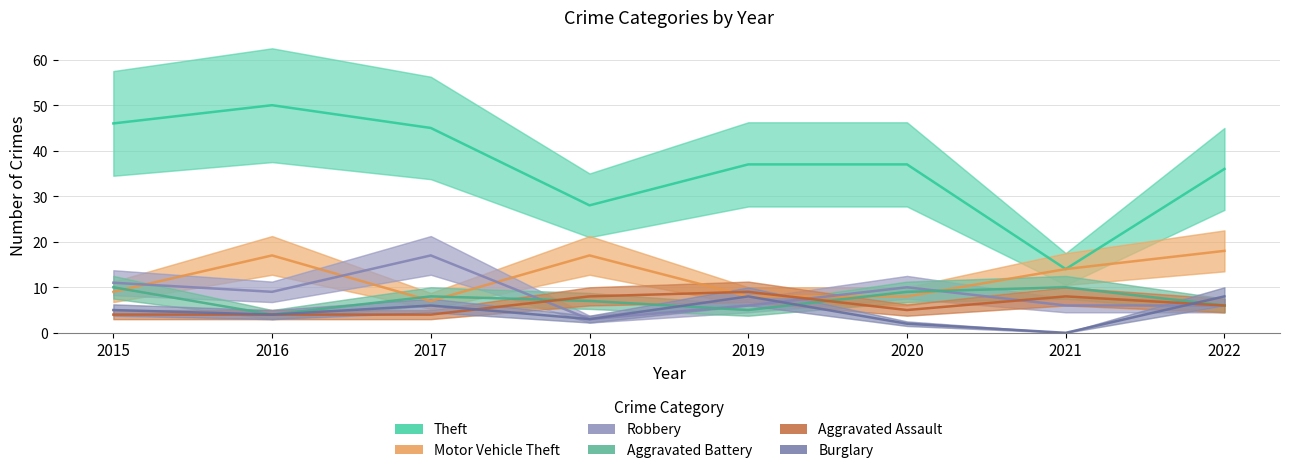

How many interior local peaks does the Theft series have?

1